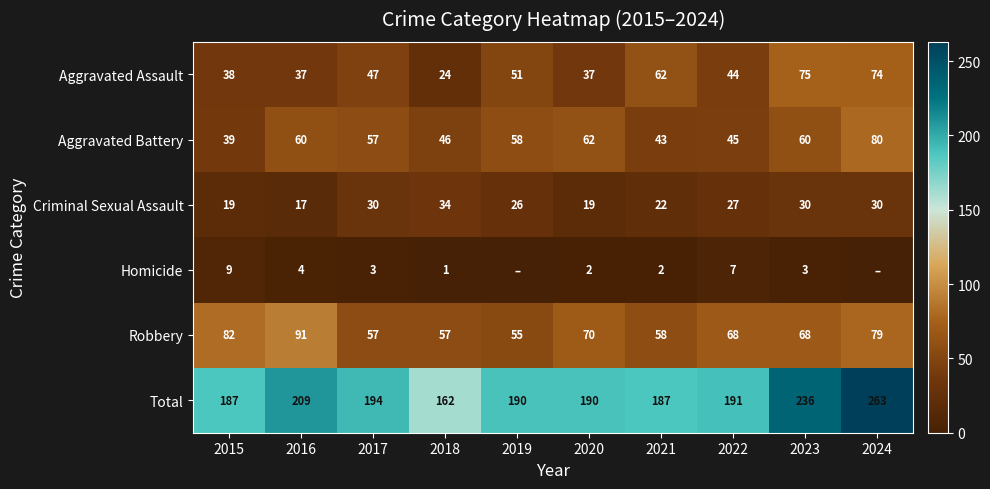

True or false: Criminal Sexual Assault has a value of 31 at 2021.

False